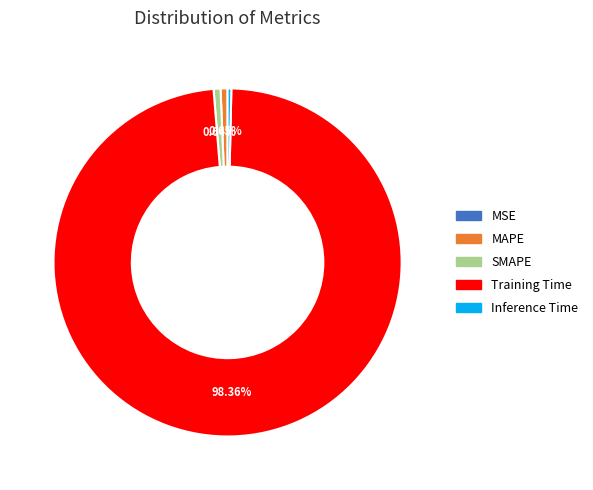

Is the sum of Inference Time and SMAPE greater than half?

No